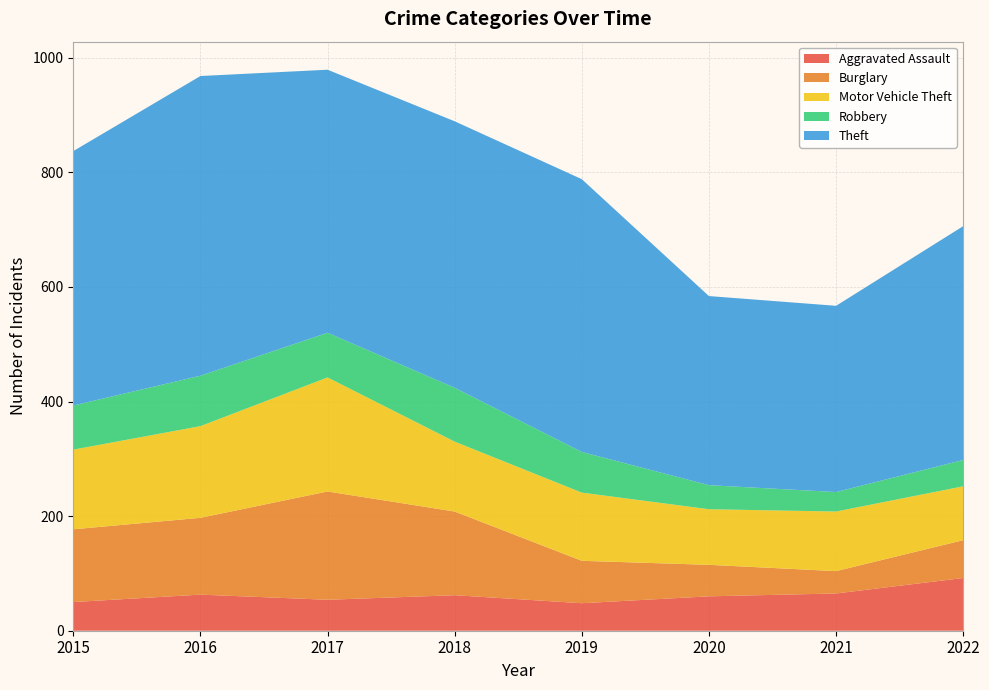

Reading left to right, transcribe all the data shown in this chart.

Aggravated Assault: 50	63	54	62	48	60	65	92
Burglary: 127	134	189	146	74	55	39	66
Motor Vehicle Theft: 139	160	199	122	119	97	104	94
Robbery: 77	88	78	94	71	42	34	46
Theft: 444	523	459	465	476	330	325	408